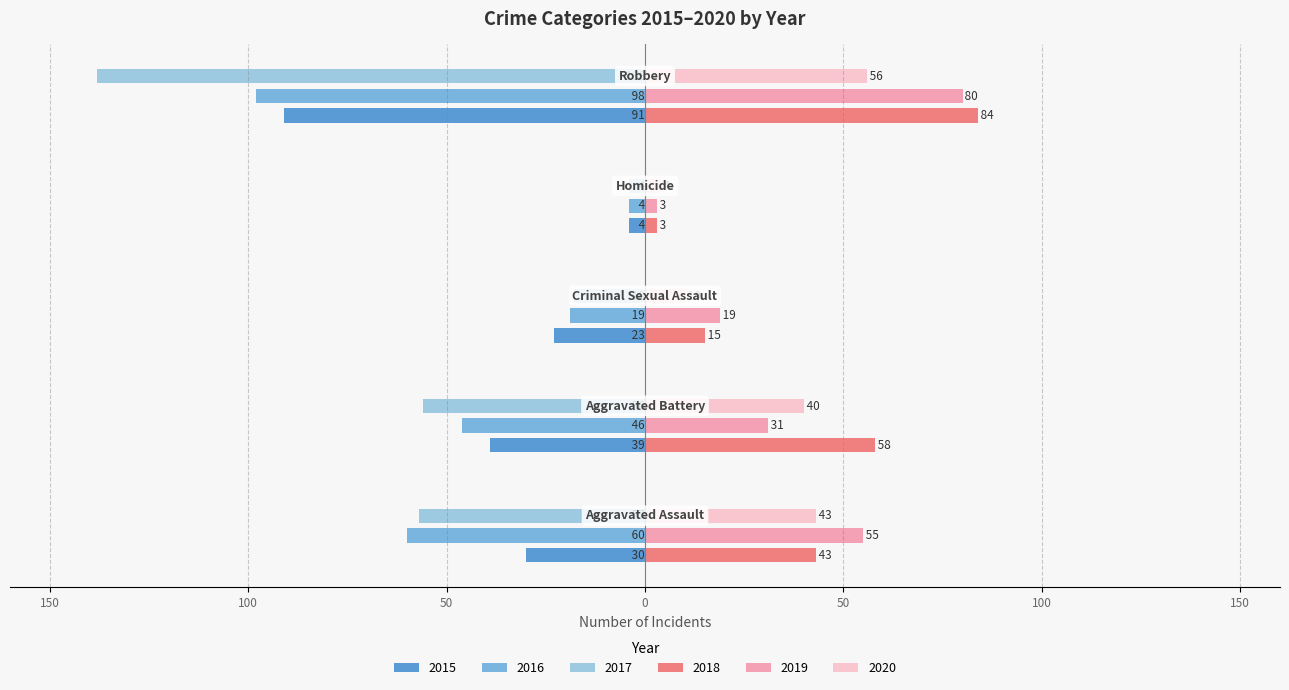

What are all the series names shown in the legend?

2015, 2016, 2017, 2018, 2019, 2020